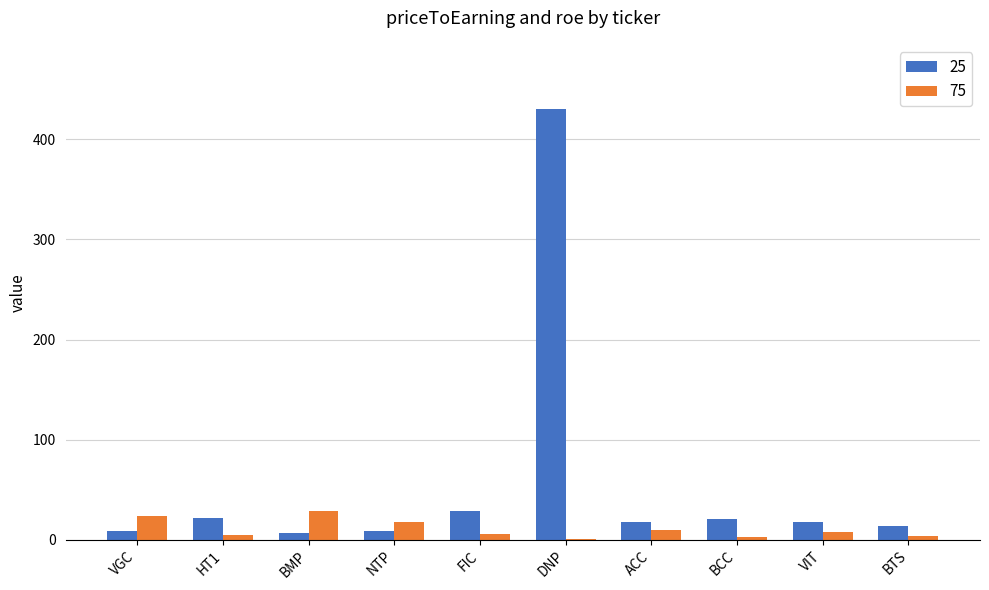

At which category does the chart reach its peak across all series?

DNP